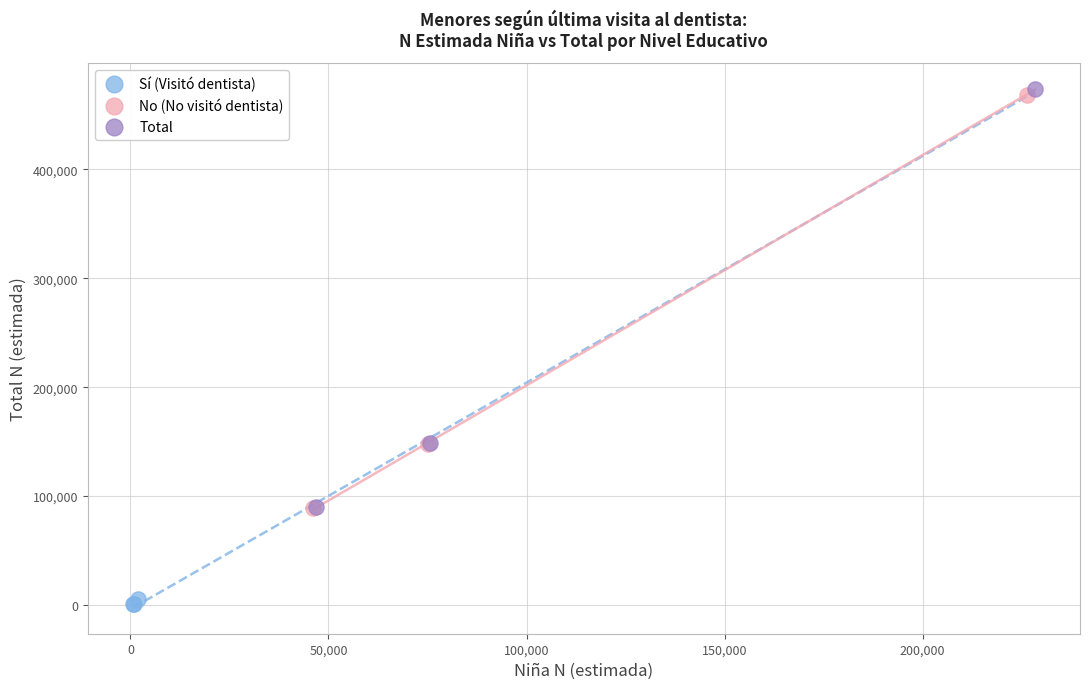

Which series has the widest spread of Y values?

Total